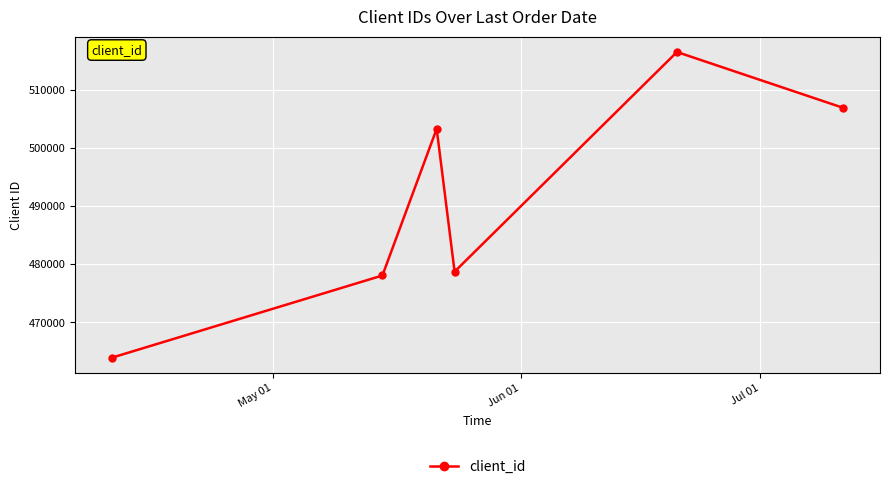

What is the difference between the maximum and minimum values?

52669